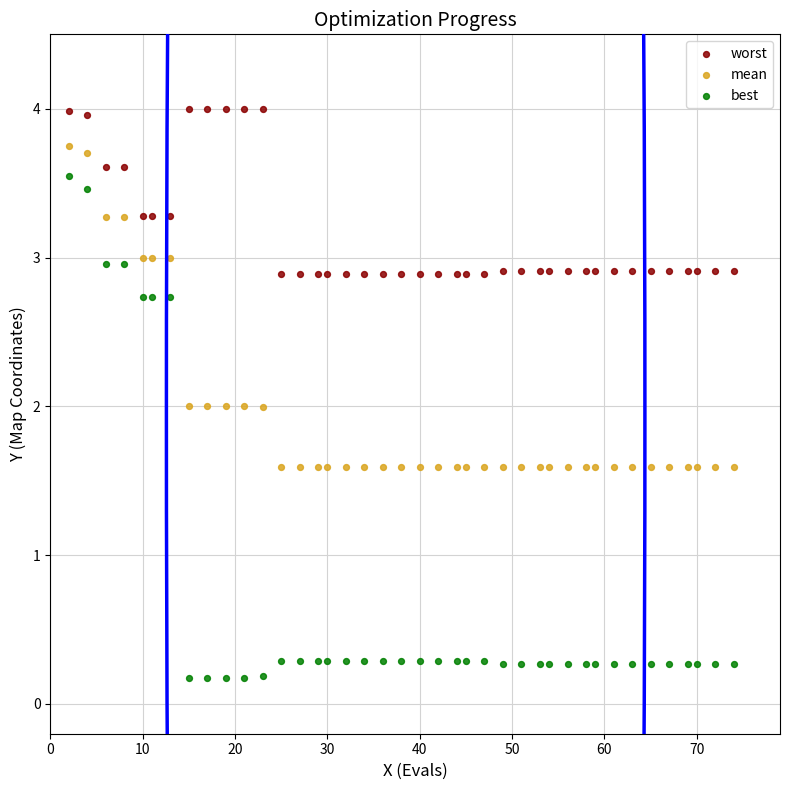

Which series reaches the minimum Y coordinate?

best